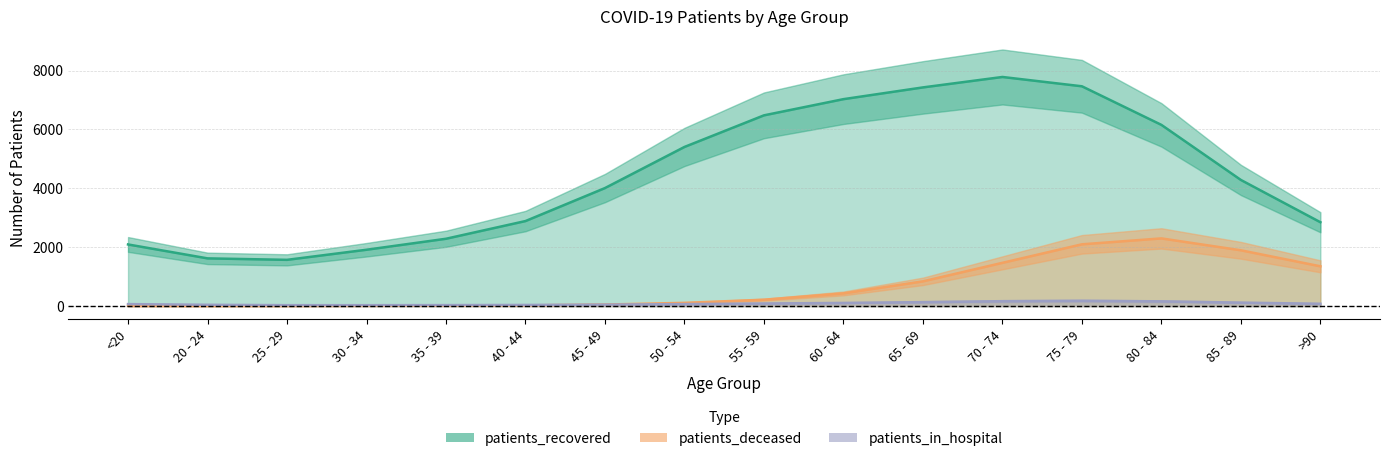

Reading right to left, extract all data points from this chart.

patients_recovered: >90=2849.6	85 - 89=4285.5	80 - 84=6156.5	75 - 79=7467.6	70 - 74=7784.0	65 - 69=7429.5	60 - 64=7030.7	55 - 59=6480.7	50 - 54=5407.0	45 - 49=4010.6	40 - 44=2889.7	35 - 39=2288.3	30 - 34=1915.2	25 - 29=1572.1	20 - 24=1622.0	<20=2094.9
patients_deceased: >90=1352.5	85 - 89=1896.3	80 - 84=2300.6	75 - 79=2099.3	70 - 74=1470.6	65 - 69=841.8	60 - 64=431.8	55 - 59=217.9	50 - 54=110.9	45 - 49=53.2	40 - 44=25.3	35 - 39=15.0	30 - 34=10.2	25 - 29=6.4	20 - 24=5.7	<20=7.5